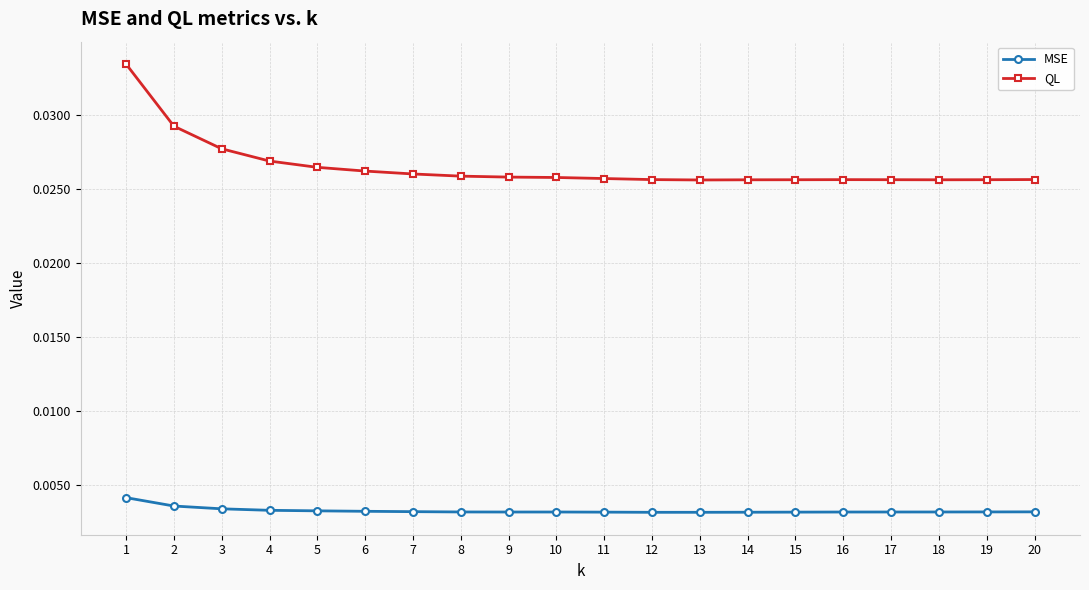

List the series in order of their peak value, highest first.

QL, MSE